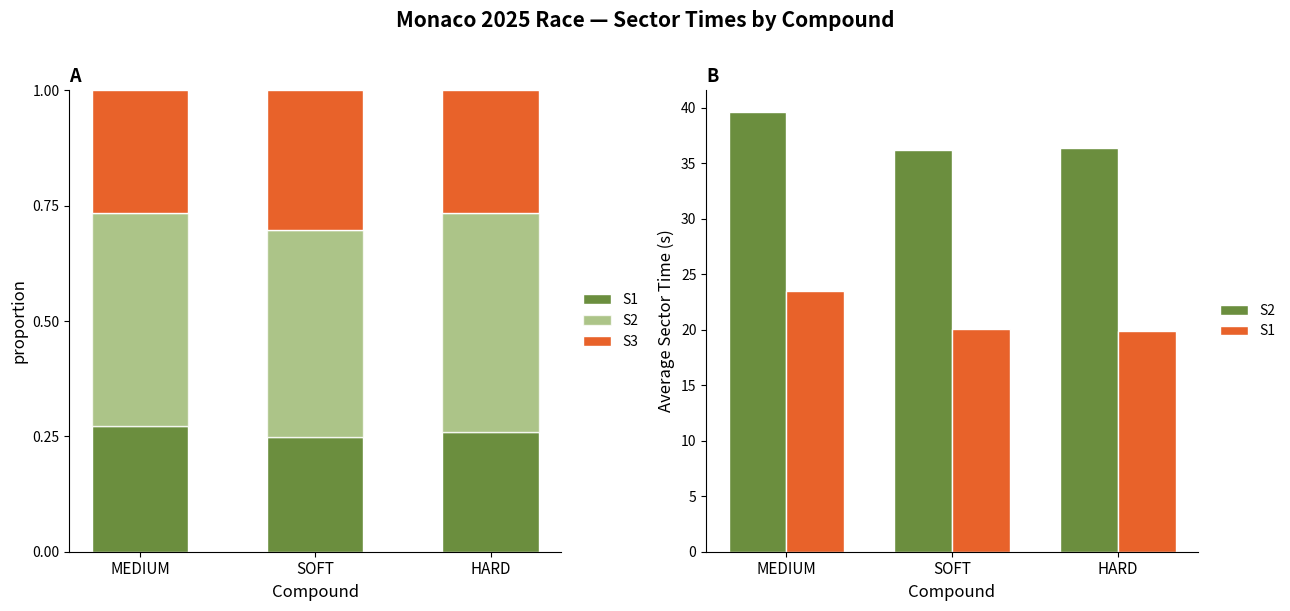

Reading left to right, list all the values displayed in this chart.

S1: MEDIUM=23.5	SOFT=20.1	HARD=19.9
S2: MEDIUM=39.6	SOFT=36.2	HARD=36.3
S3: MEDIUM=0.3	SOFT=0.3	HARD=0.3